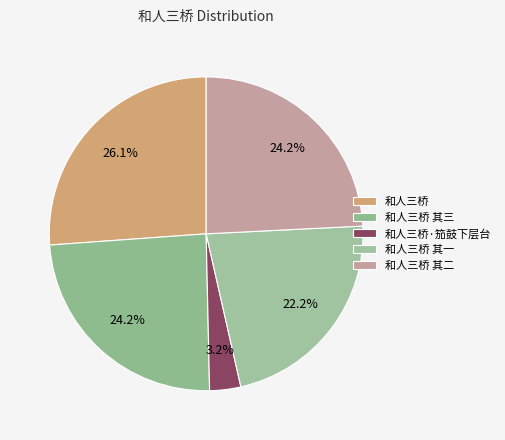

What percentage is NOT represented by 和人三桥 其一?

77.8%